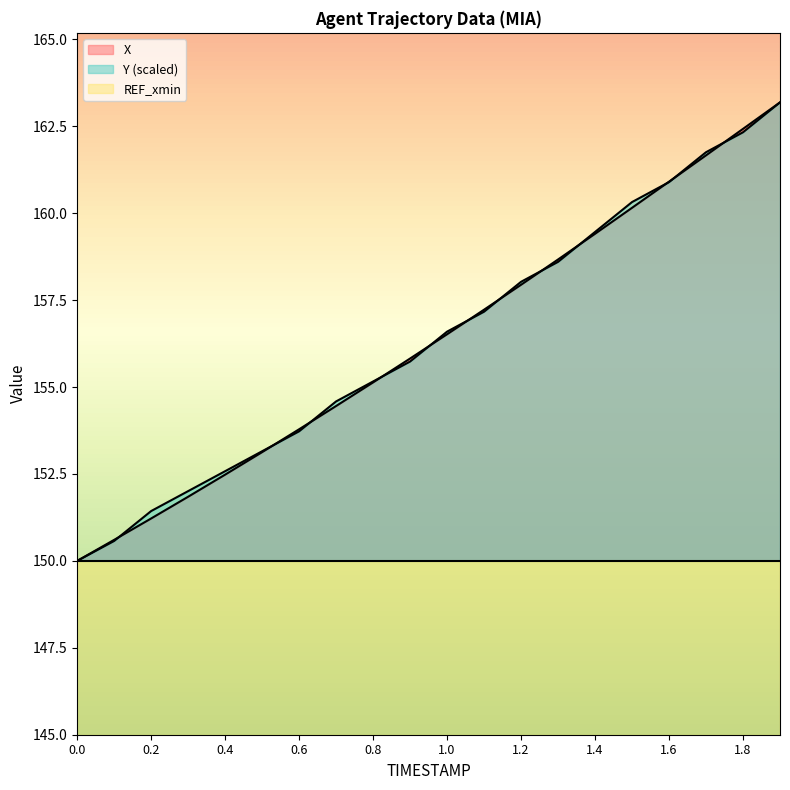

What is the label of the 18th point from the right?

0.2